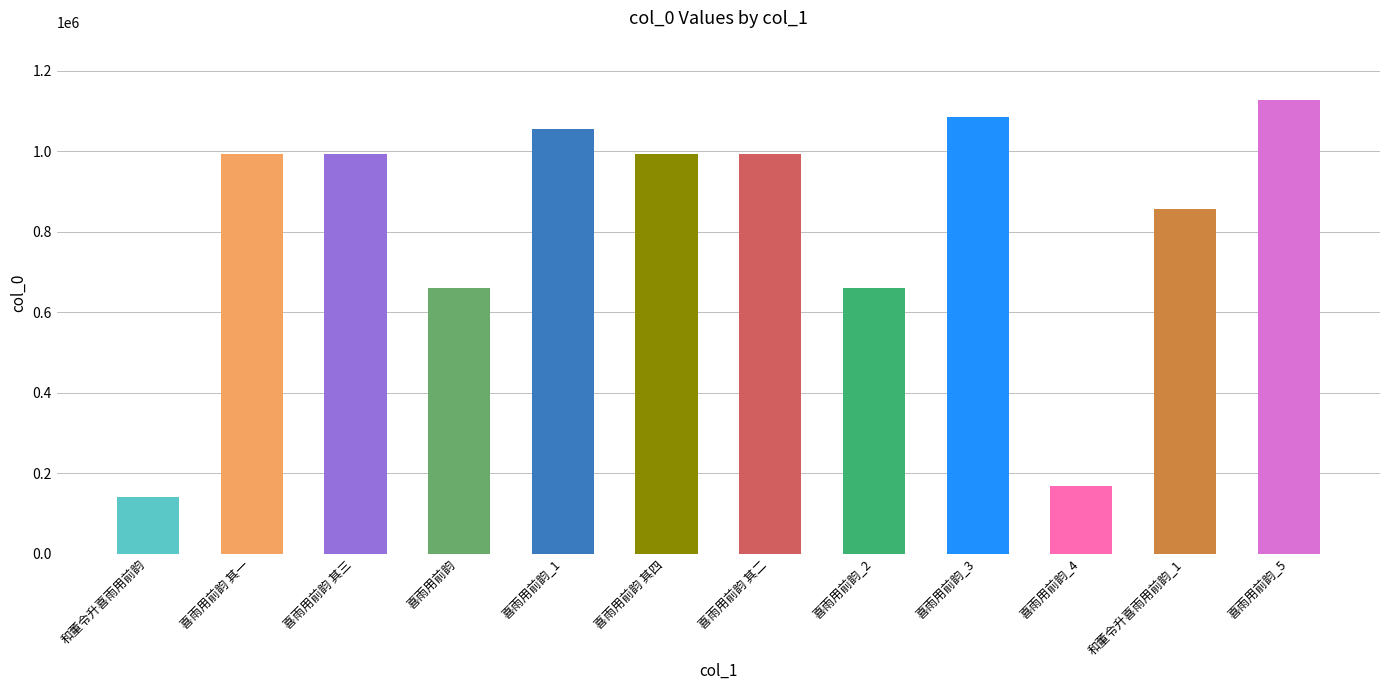

Which label corresponds to the largest value in the chart?

喜雨用前韵_5